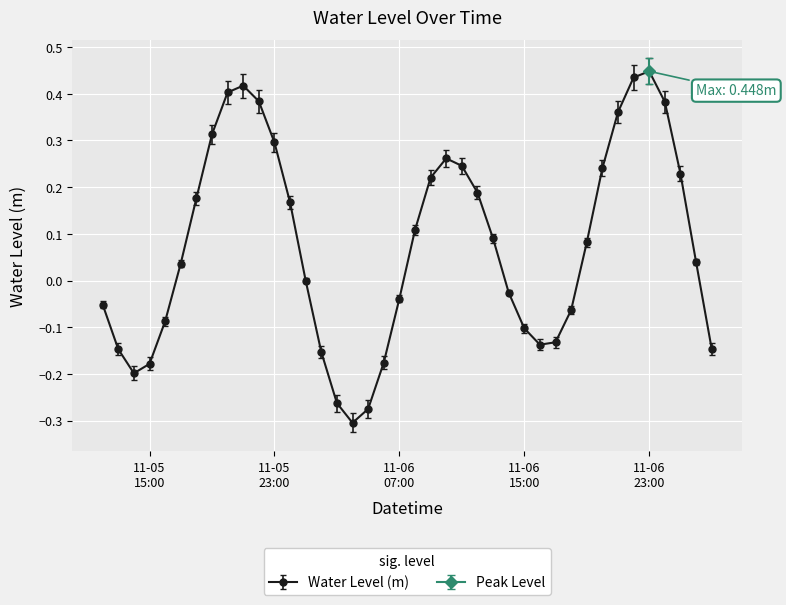

True or false: there are more than 0 points higher than both neighbors.

True